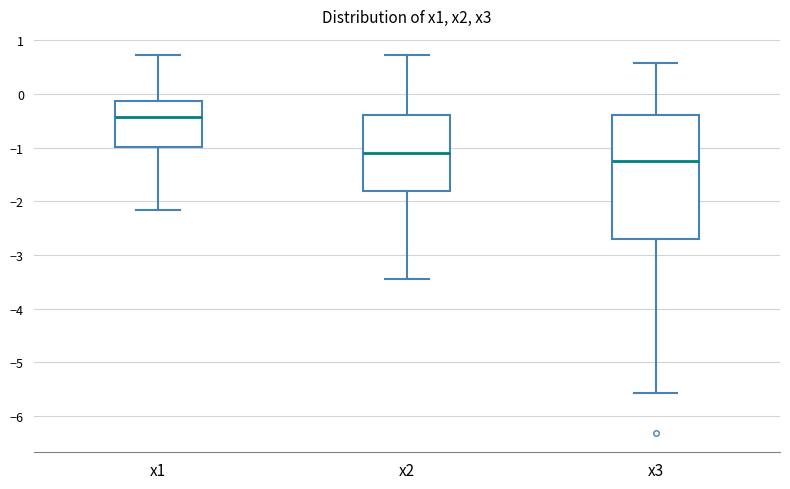

Comparing the boxes themselves (not the whiskers), which one is the tallest?

x3